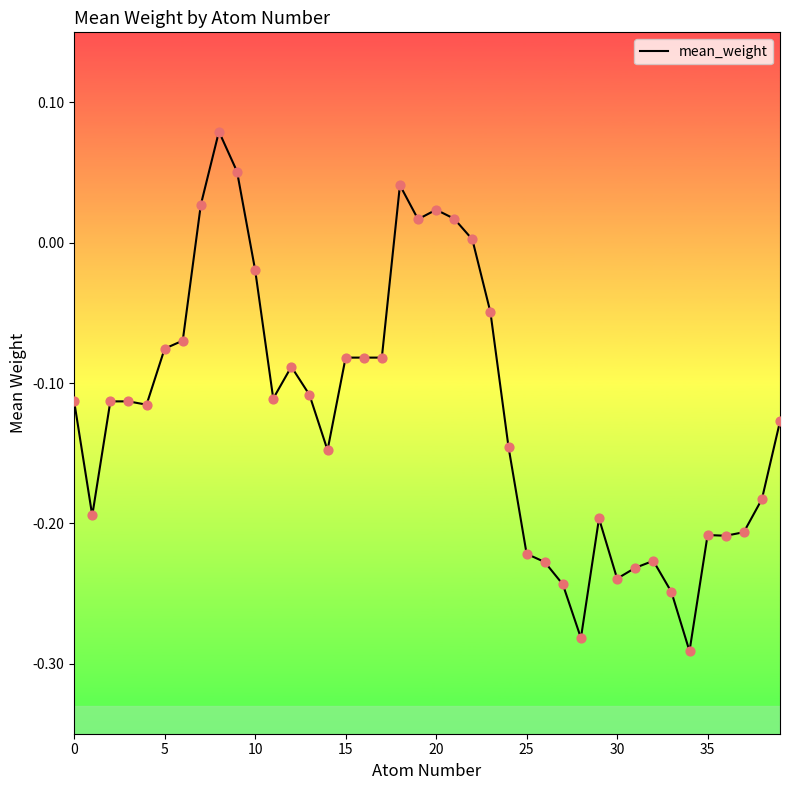

What is the difference between the maximum and minimum values?

0.4